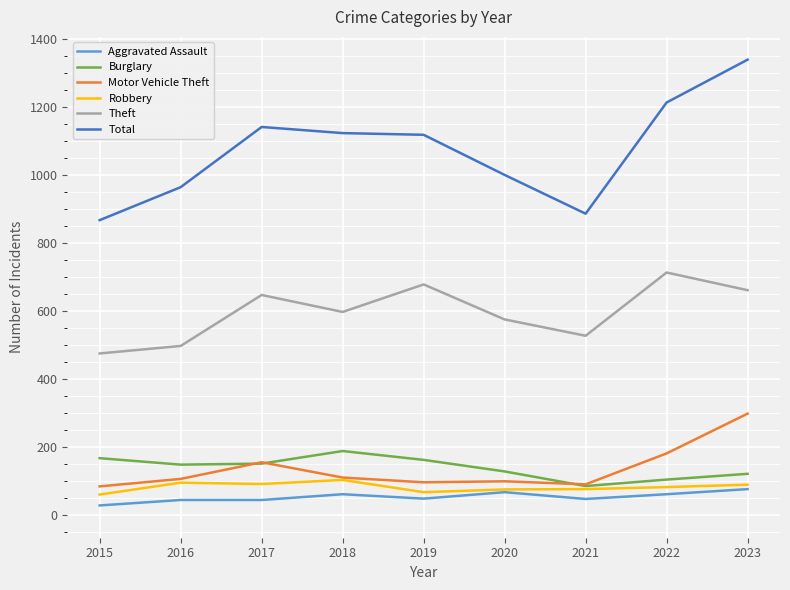

What is the spread (max minus min) of values at 2020?

933